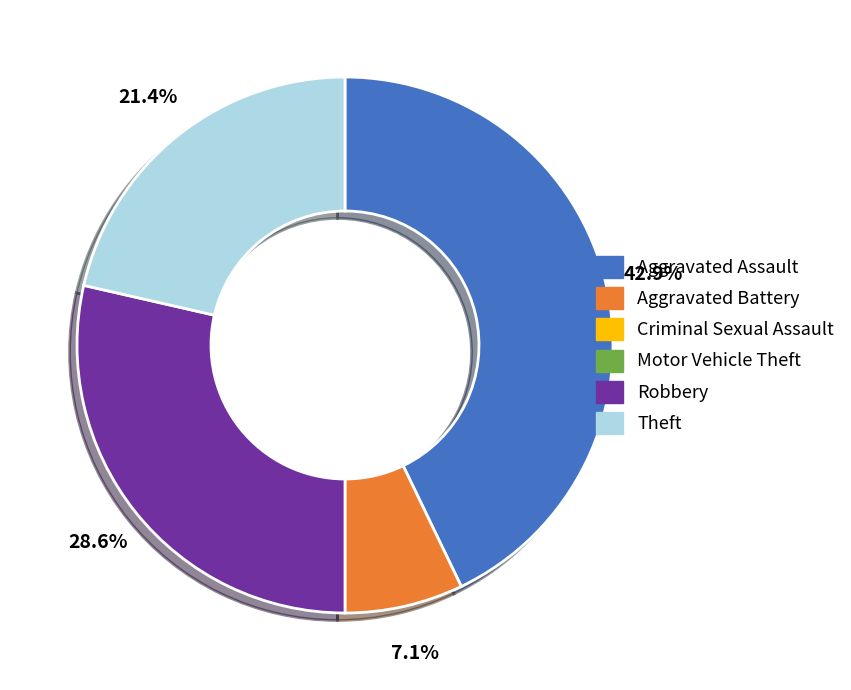

Does any single category account for the majority?

No